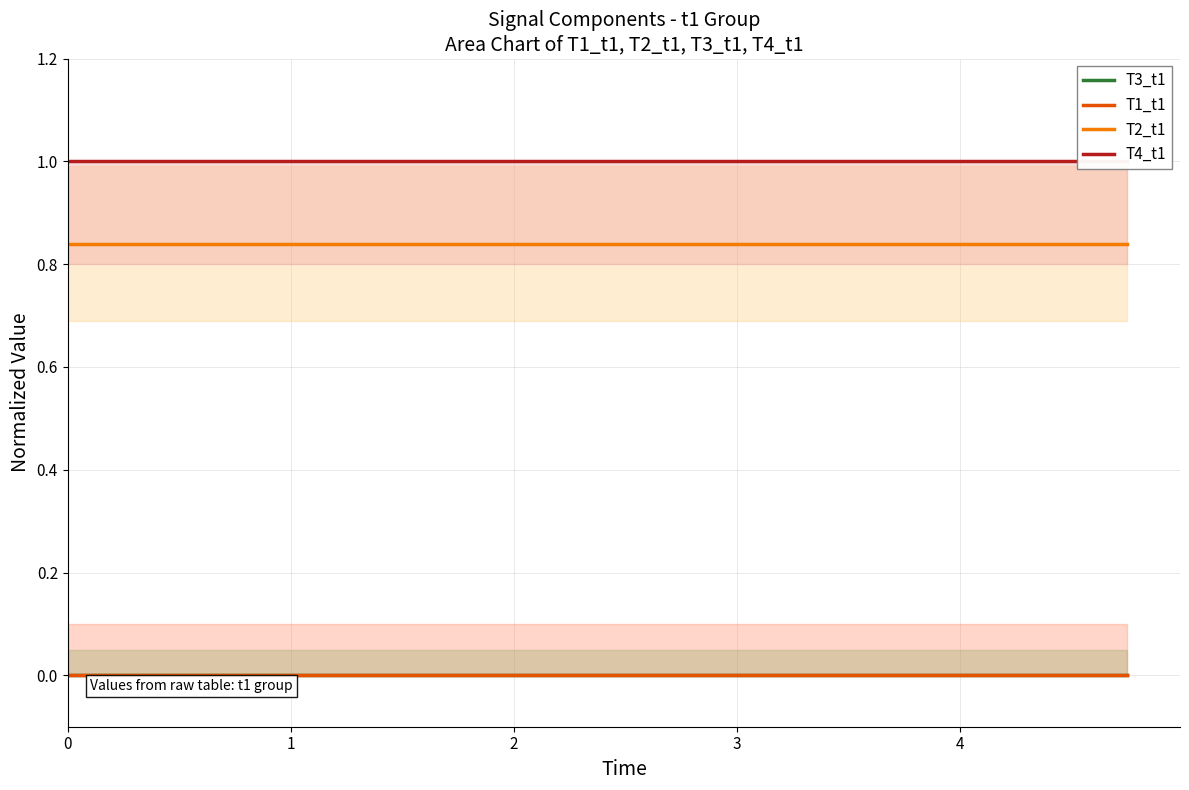

What is the value of the T4_t1 point at the 14th from the left?

1.0